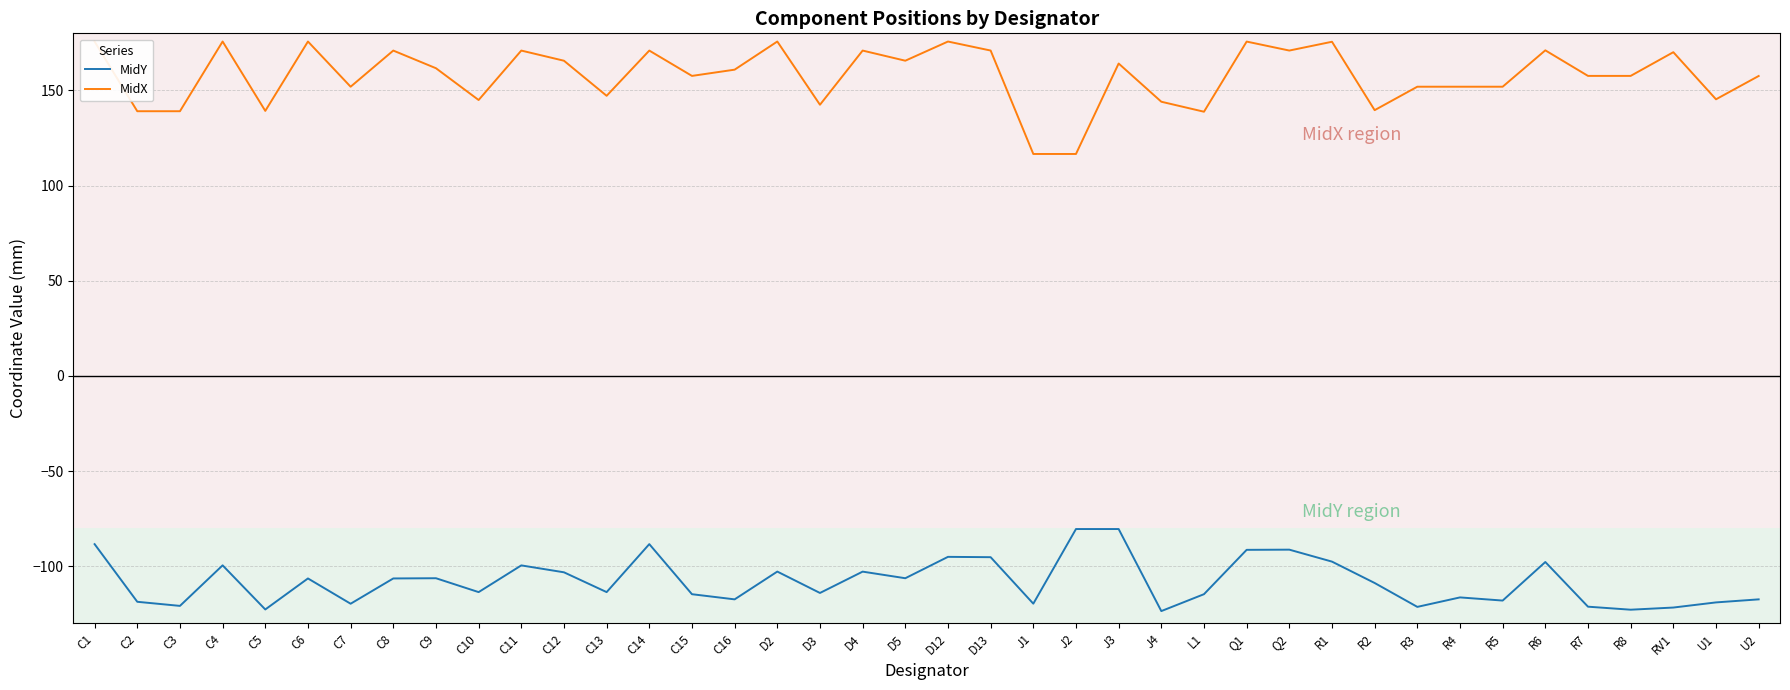

How many lines are shown in the chart?

2